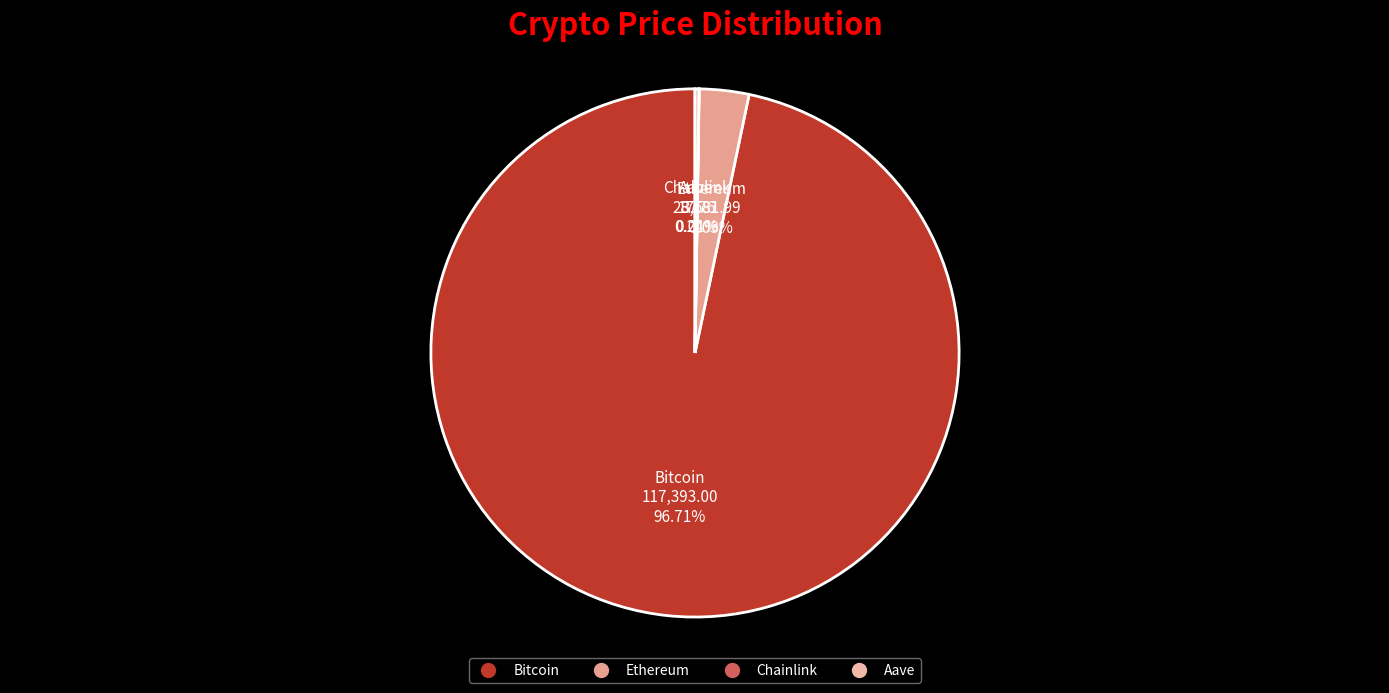

Does Ethereum account for over 50% of the chart?

No